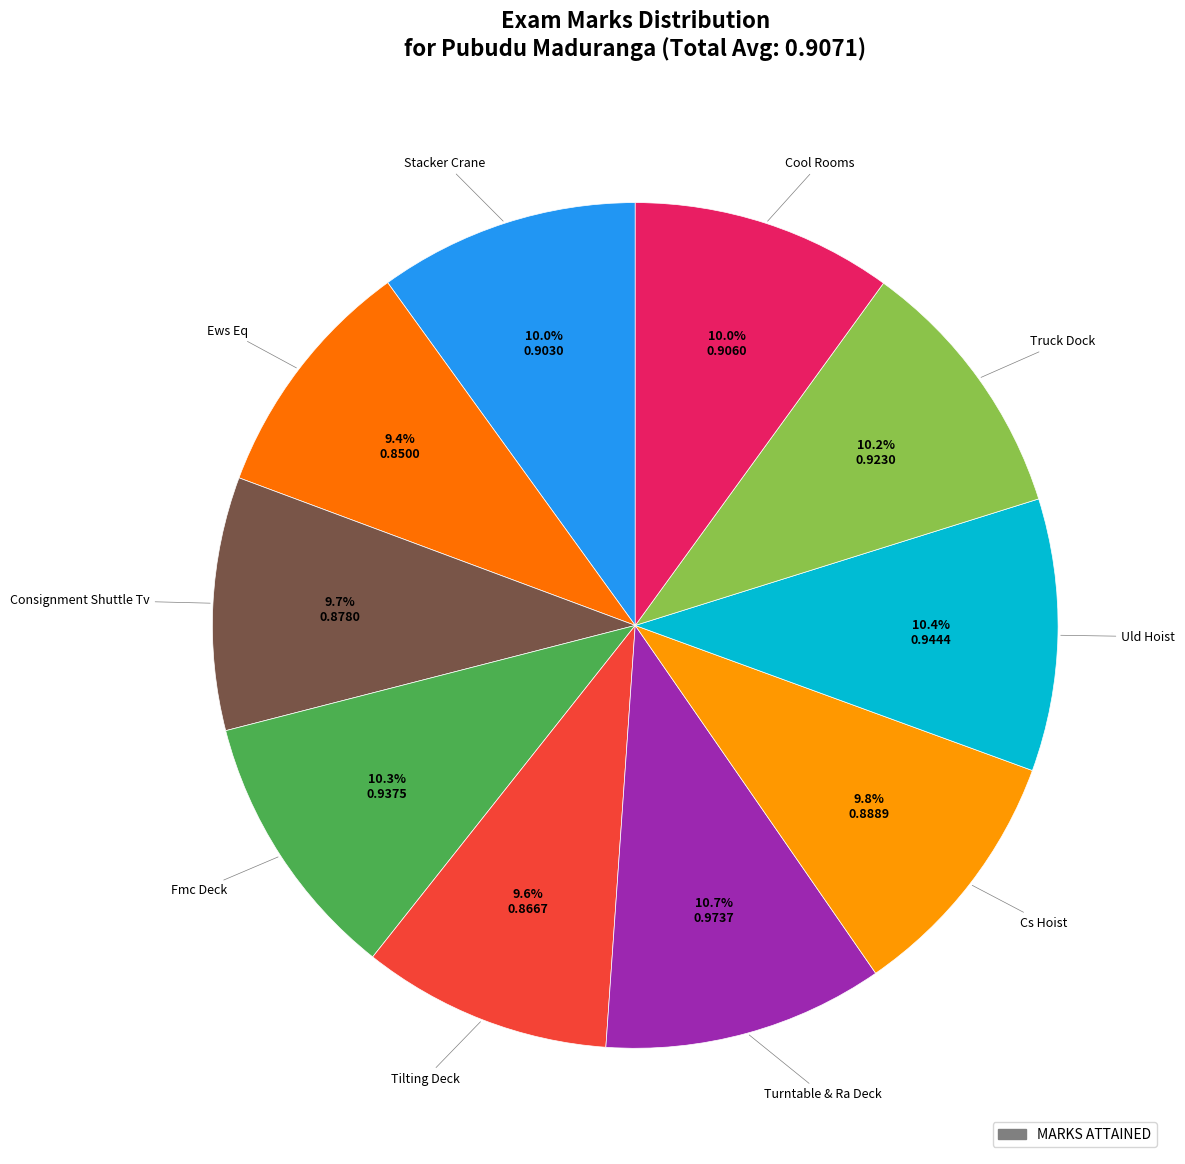

Does any single category account for the majority?

No